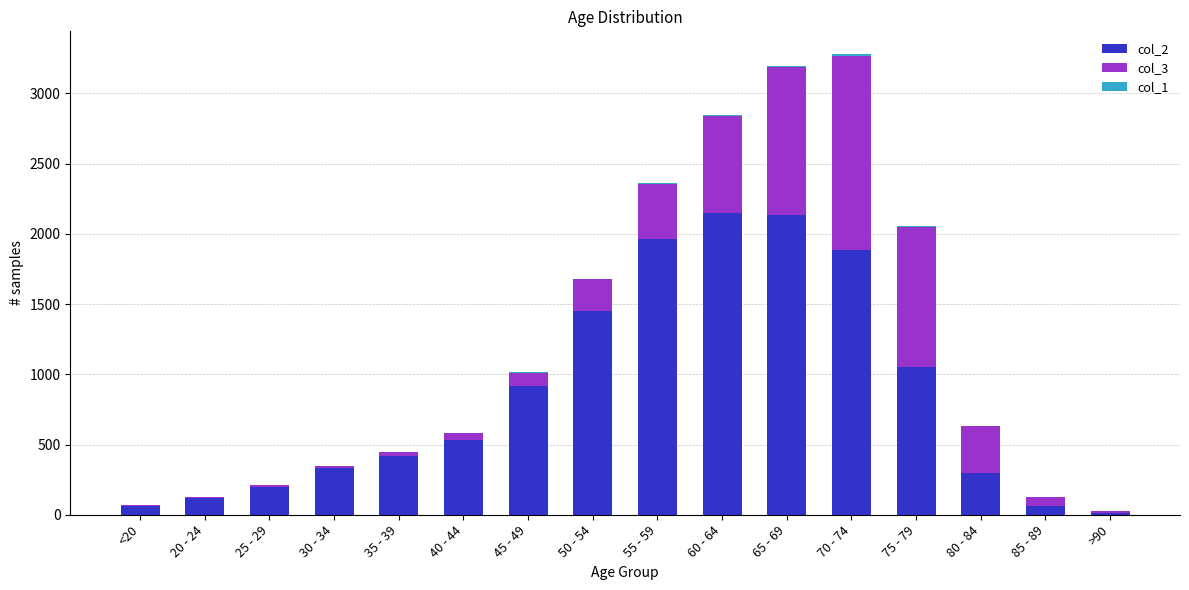

How many data points does each series have?

16